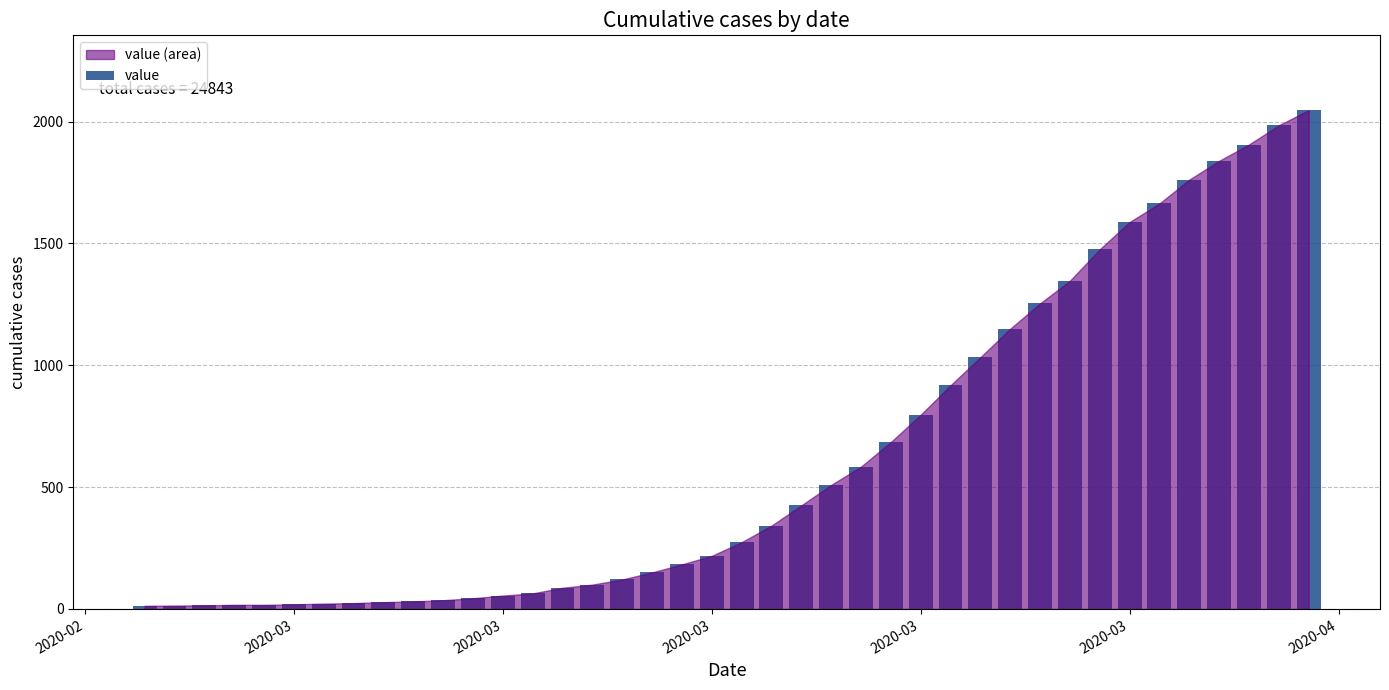

What is the minimum value shown in the chart?

13